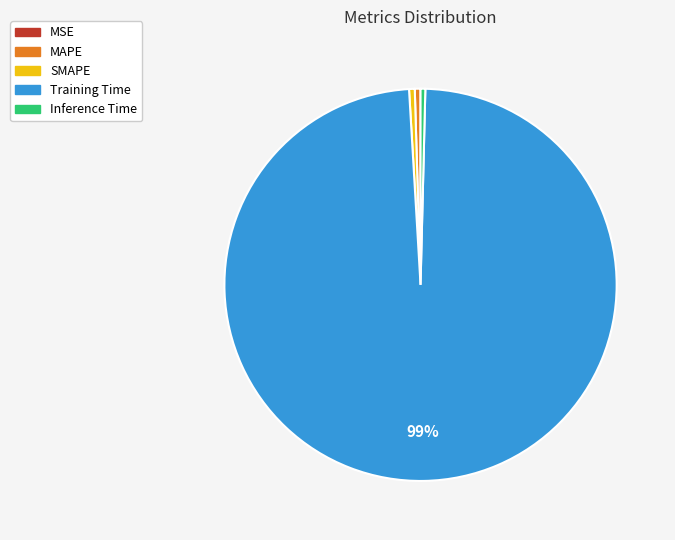

Which category accounts for the majority?

Training Time